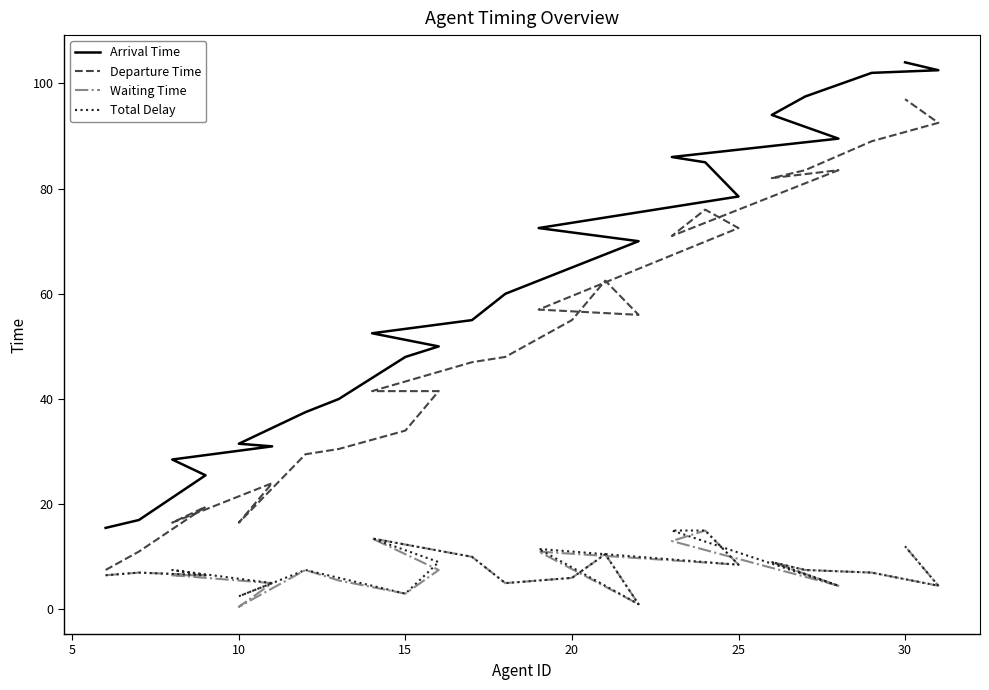

Is the value of Waiting Time at 18 greater than the value of Arrival Time at 20?

No